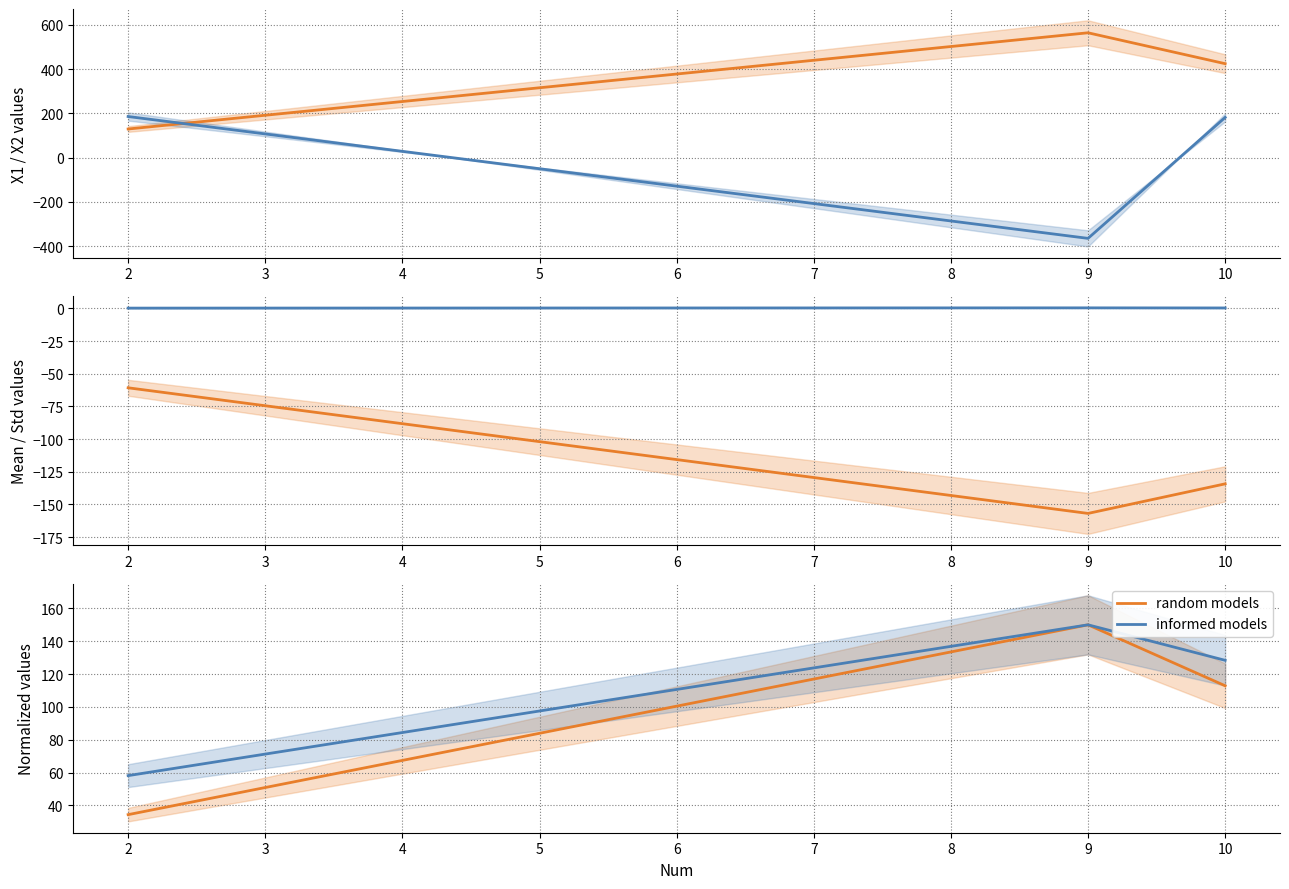

Which series has the widest spread of values?

random models